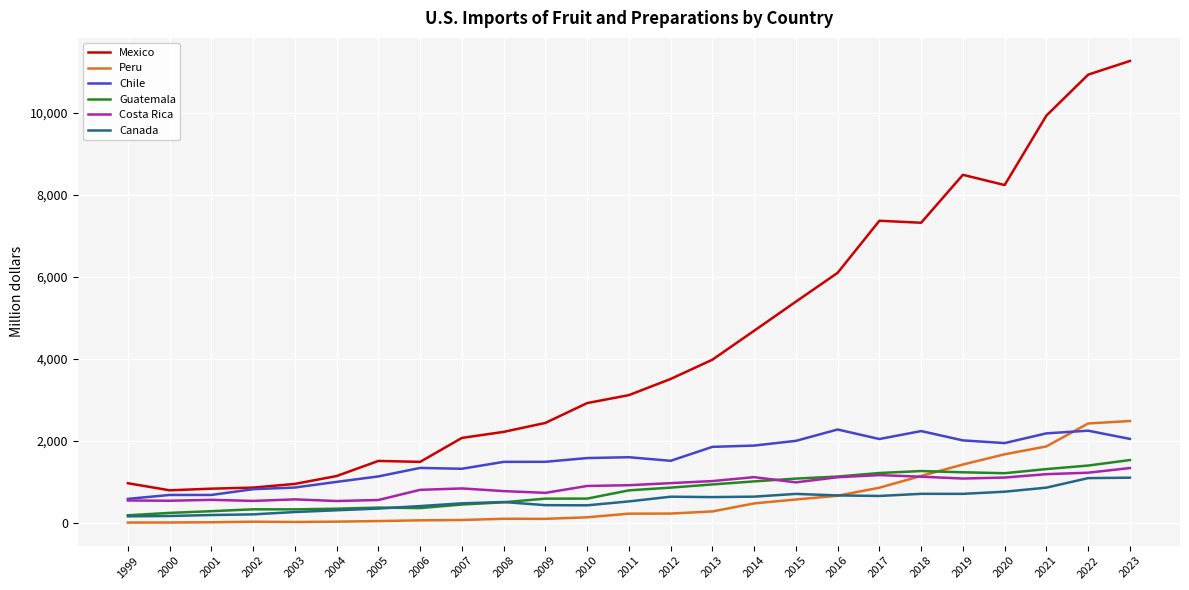

True or false: Canada and Mexico intersect in this chart.

False